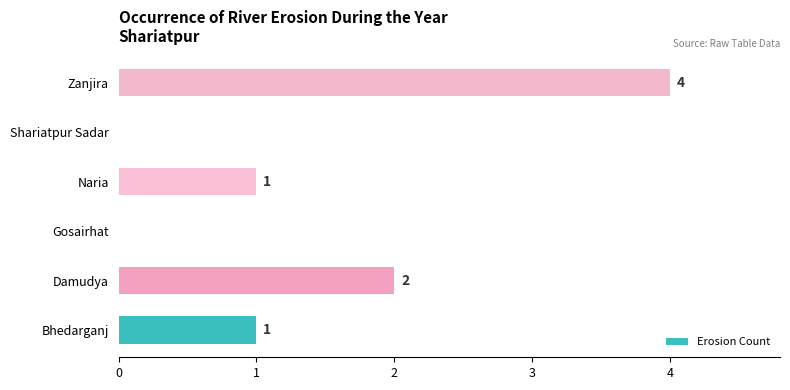

How many values are between 0 and 2?

5